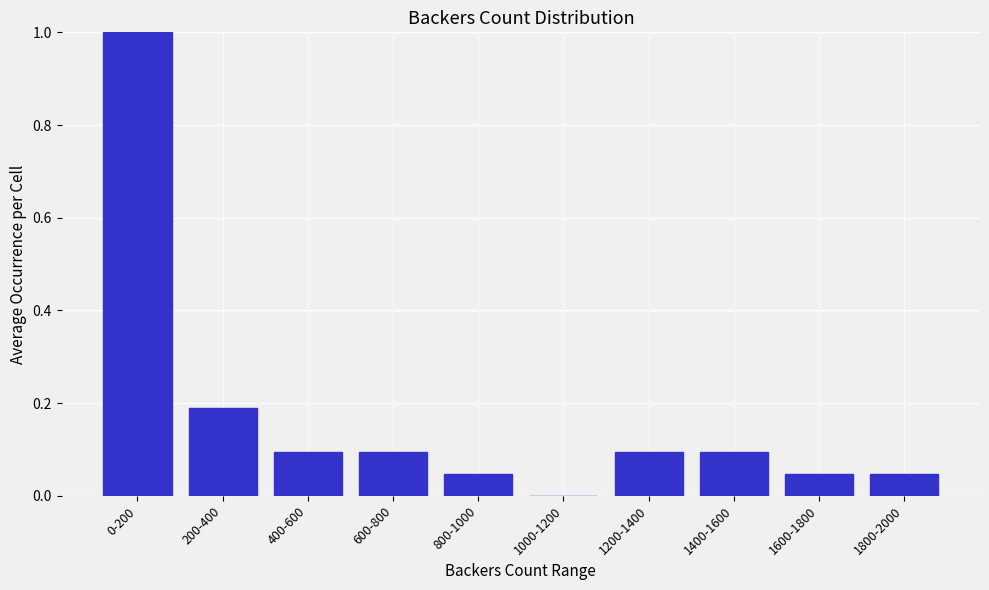

What is the sum of all values?

1.7